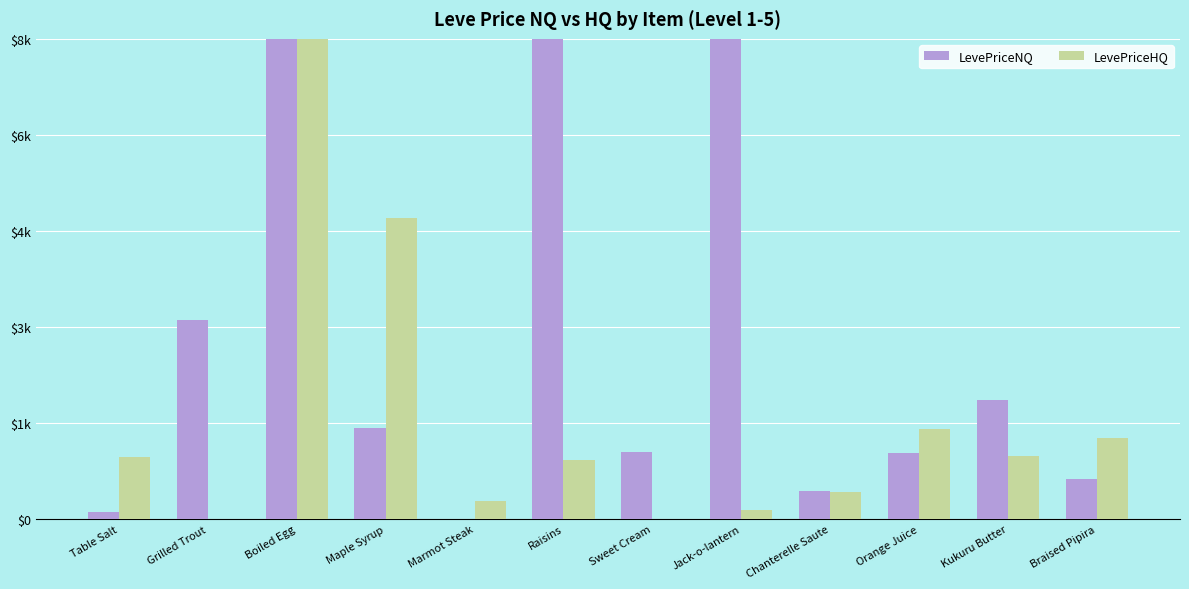

What is the sum of all LevePriceNQ values?

34308.6